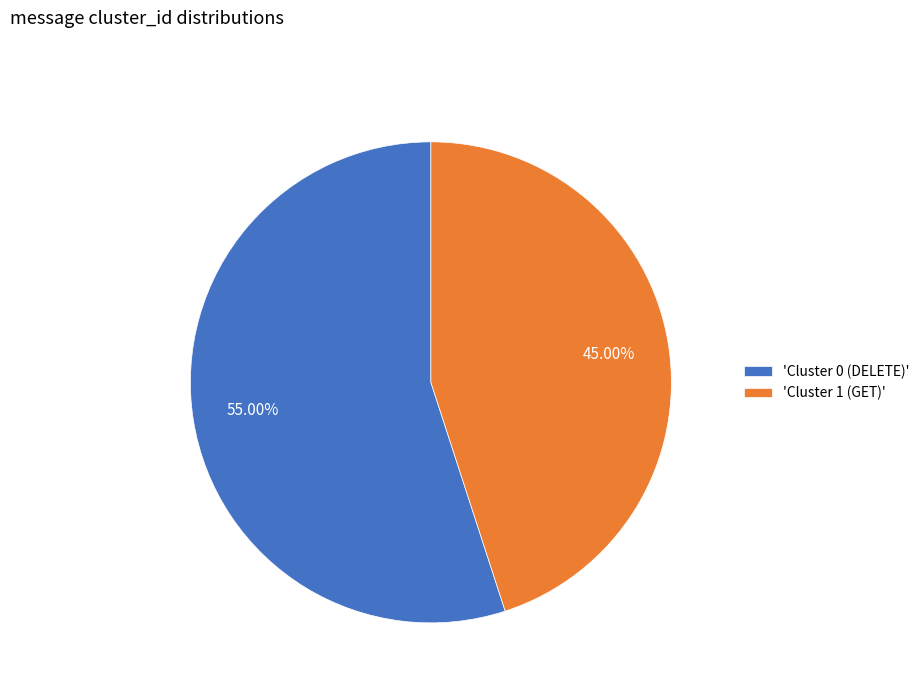

Approximately how many times larger is the value at 'Cluster 0 (DELETE)' compared to 'Cluster 1 (GET)'?

1.2